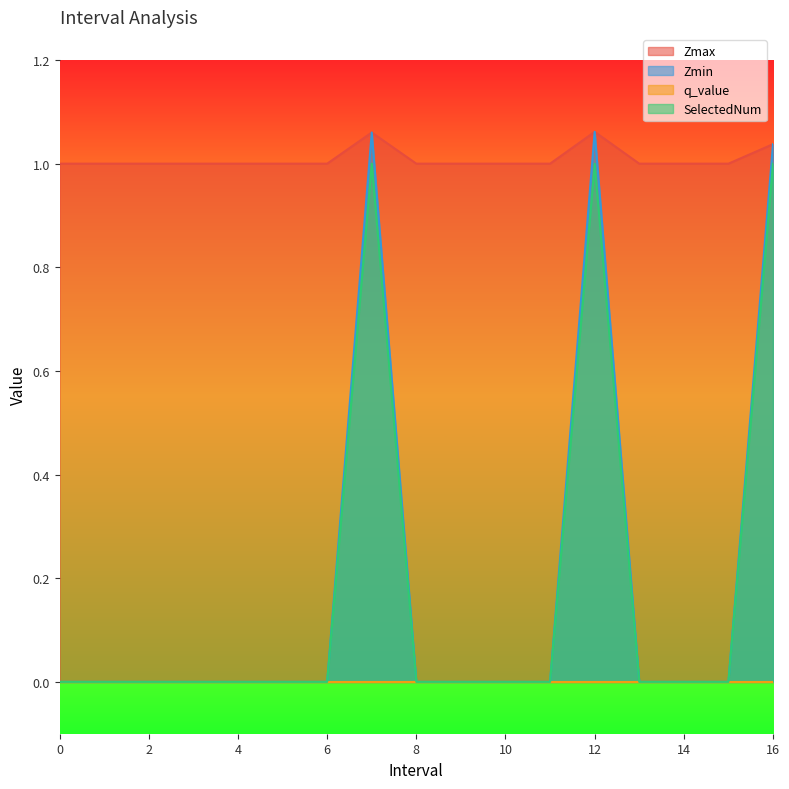

True or false: Zmax and SelectedNum cross at least once.

False